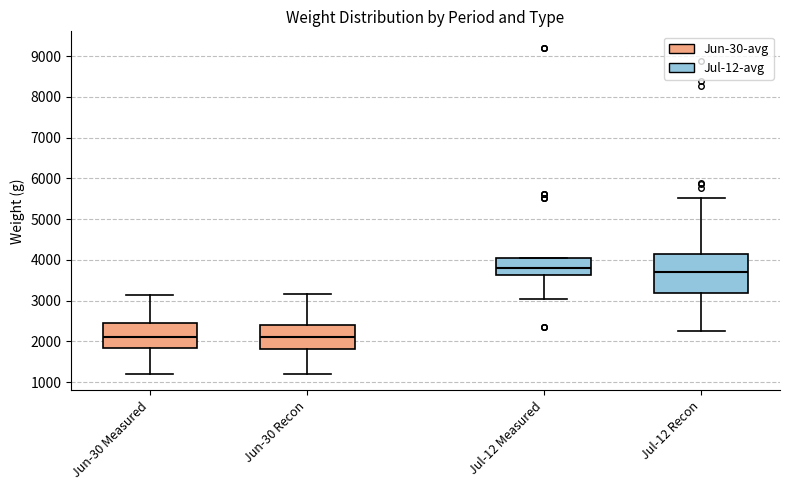

Which box has the highest median line?

Jul-12 Measured